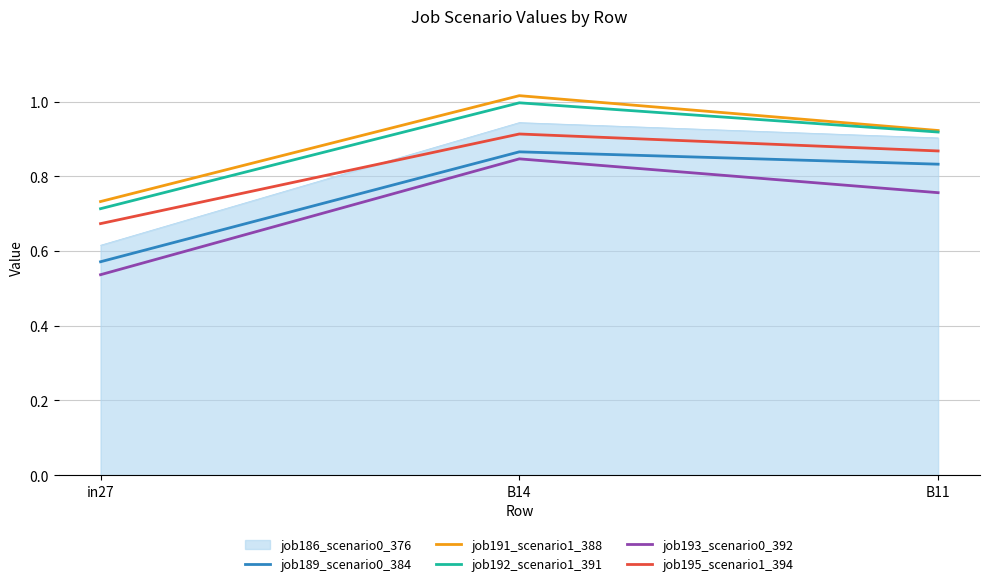

Rank the categories by job191_scenario1_388 value from lowest to highest.

in27, B11, B14